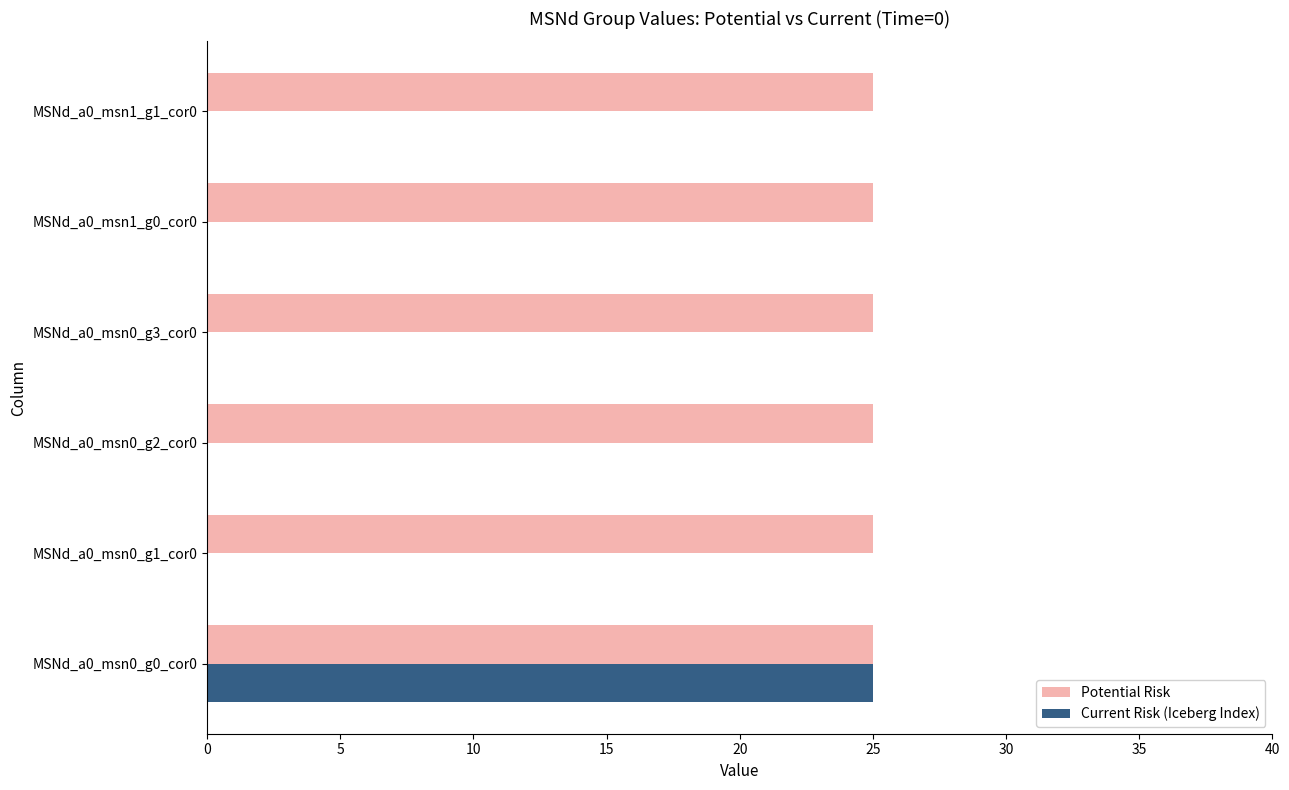

How many data points does each series have?

6